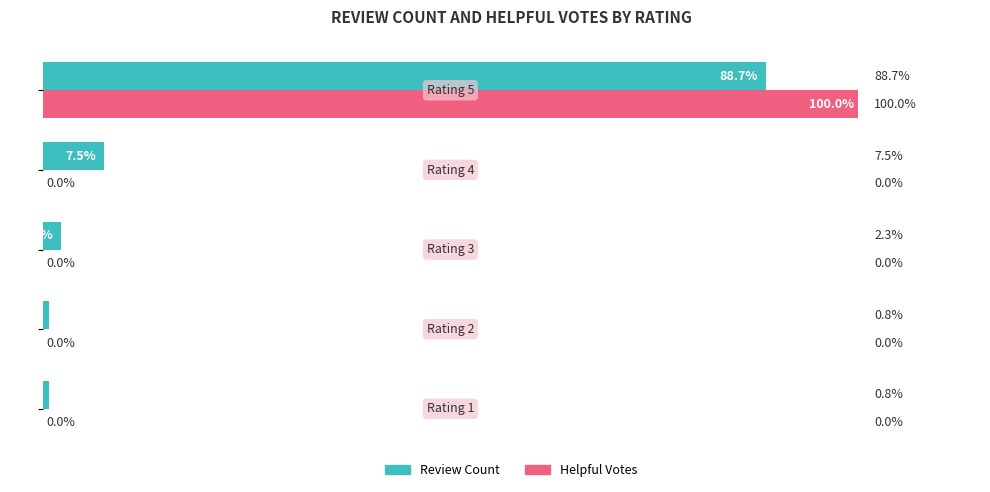

What are all the series names shown in the legend?

Review Count, Helpful Votes